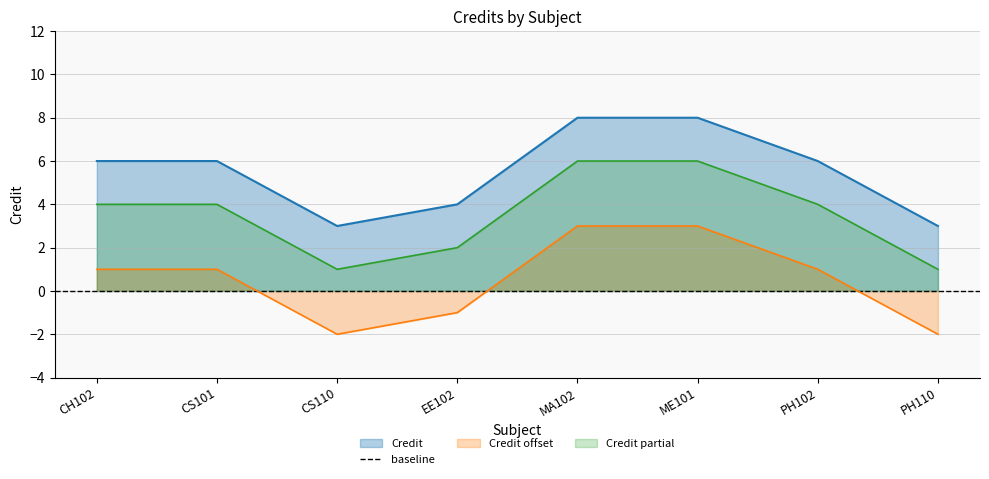

What is the maximum value for Credit?

8